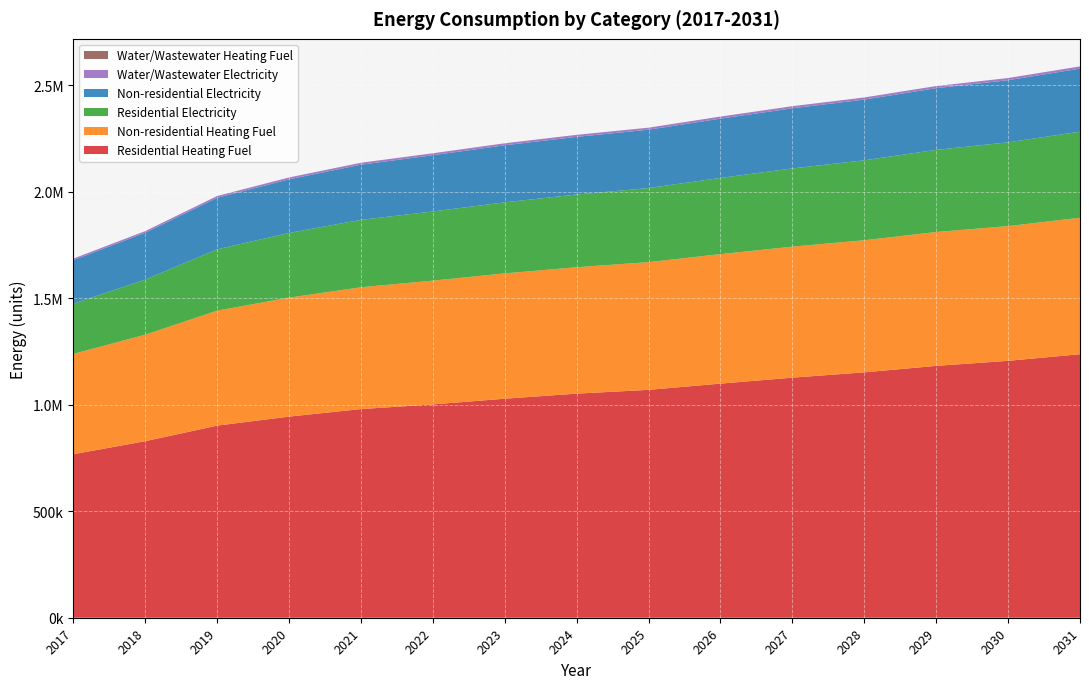

Reading left to right, what are all the values shown in this chart?

Non-residential Heating Fuel: 471290.3	500101.8	540232.2	558753.9	572130.7	581391.6	588594.4	593739.4	599913.3	608145.1	615348.0	620492.9	628724.8	632840.8	641072.6
Residential Heating Fuel: 767926.0	829225.2	902233.3	944624.7	980030.9	1001937.5	1028699.5	1052535.0	1070309.5	1099613.3	1127613.3	1152515.3	1182897.8	1206594.0	1237663.0
Water/Wastewater Electricity: 7182.5	7727.3	8486.1	8836.3	9089.2	9264.3	9400.5	9497.8	9614.5	9770.1	9906.3	10003.6	10159.2	10237.1	10392.7
Non-residential Electricity: 204747.8	220276.8	241906.5	251889.5	259099.4	264090.9	267973.1	270746.2	274073.8	278510.7	282392.9	285166.0	289602.8	291821.3	296258.1
Residential Electricity: 235651.9	258734.2	287954.2	303808.8	316589.8	324770.7	333769.9	341492.5	347850.2	357872.5	367313.2	375416.2	385823.2	393379.6	404031.5
Water/Wastewater Heating Fuel: 0.0	0.0	0.0	0.0	0.0	0.0	0.0	0.0	0.0	0.0	0.0	0.0	0.0	0.0	0.0